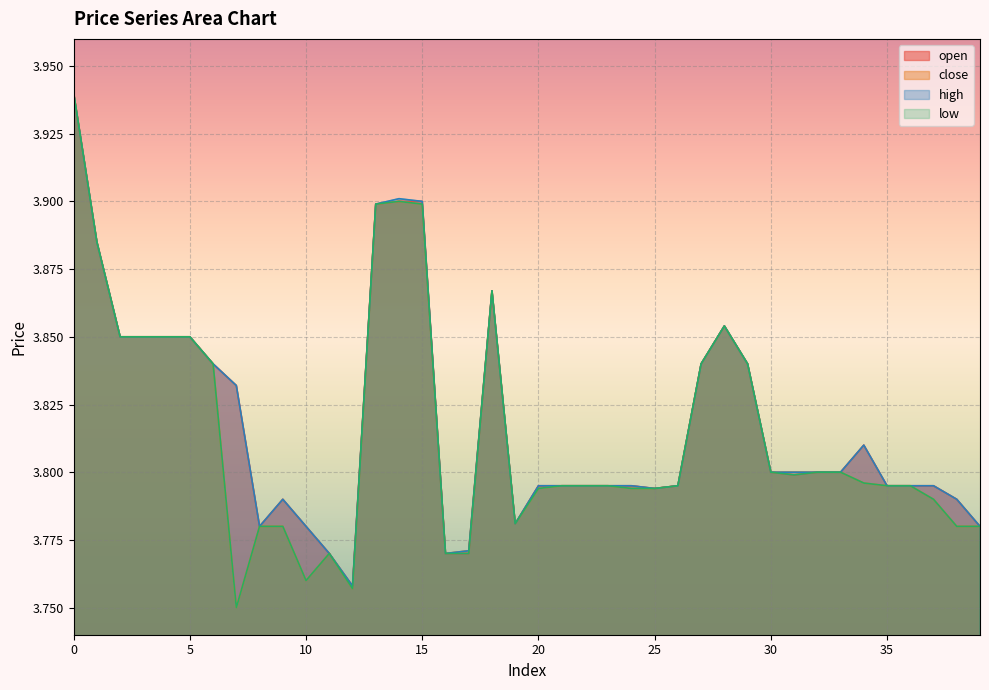

True or false: close has a value of 4.9 at 10.

False